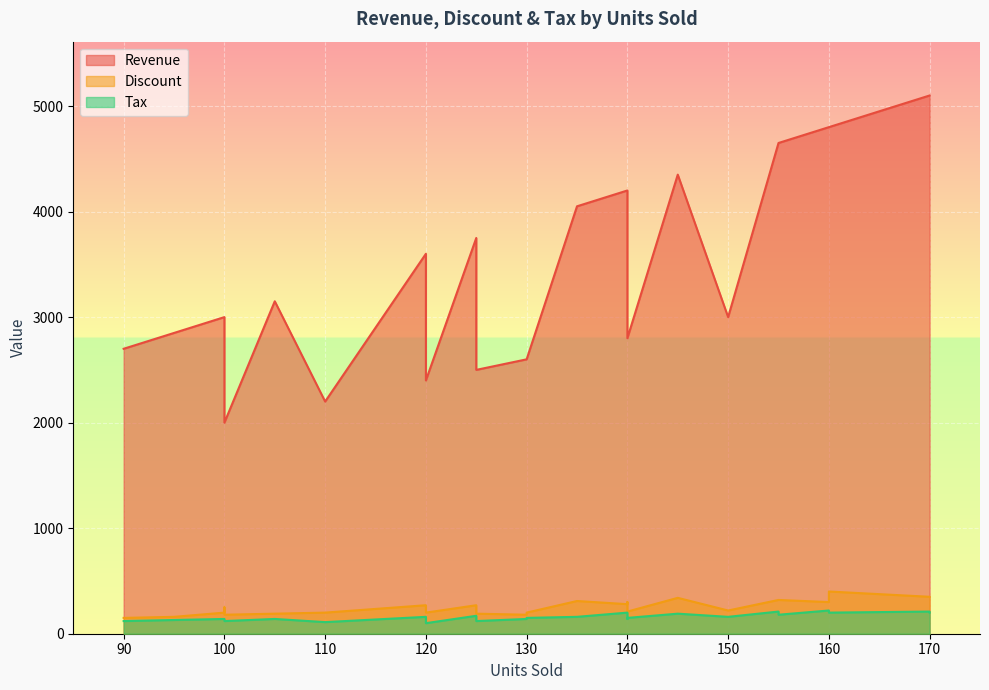

True or false: Discount has a value of 119 at 22.

False